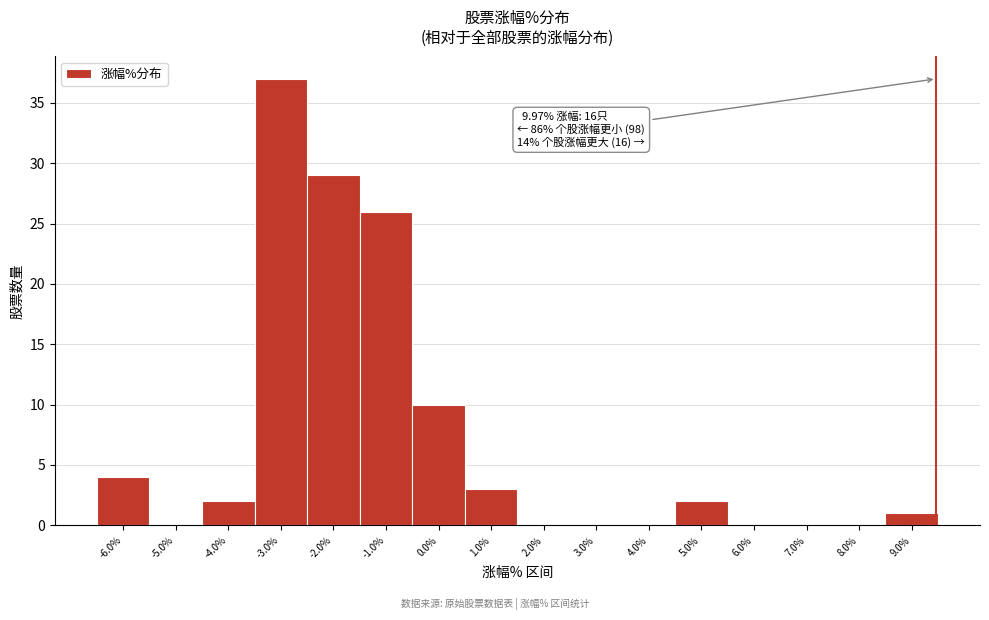

Reading right to left, what are all the values shown in this chart?

9.0%=1	8.0%=0	7.0%=0	6.0%=0	5.0%=2	4.0%=0	3.0%=0	2.0%=0	1.0%=3	0.0%=10	-1.0%=26	-2.0%=29	-3.0%=37	-4.0%=2	-5.0%=0	-6.0%=4